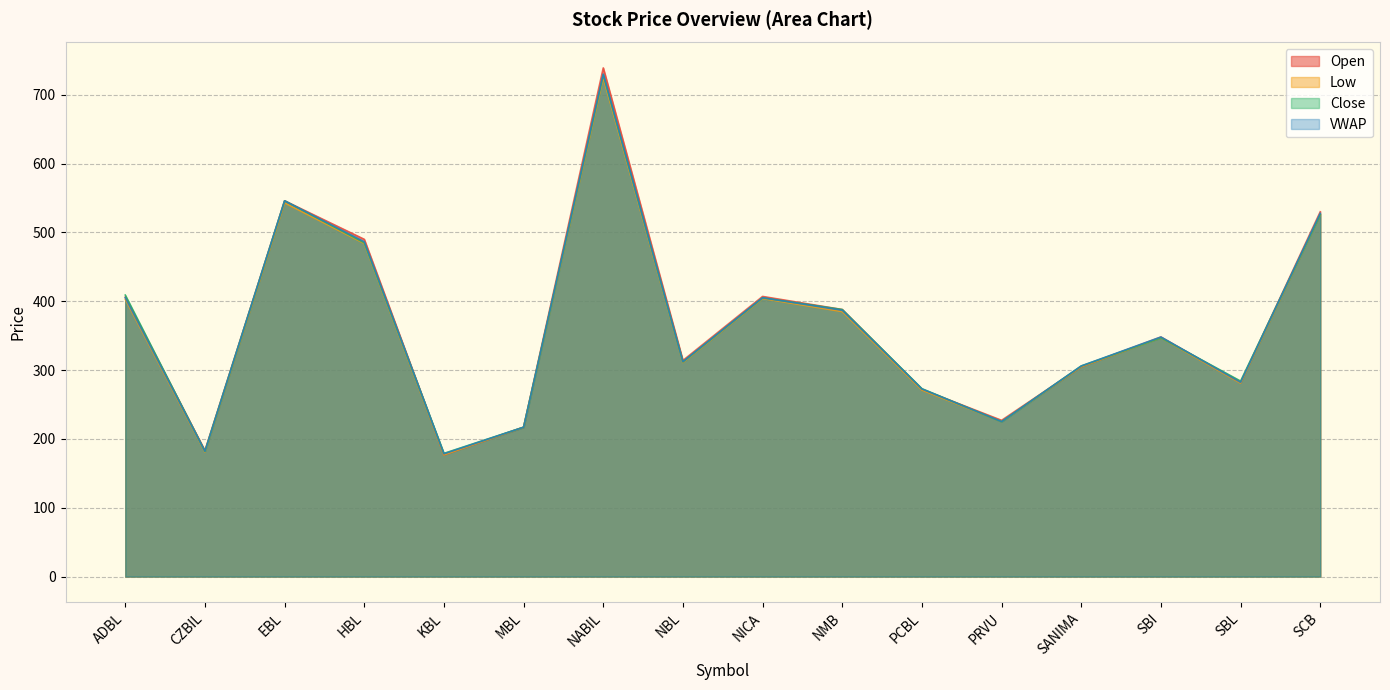

What is the highest value of the VWAP series?

730.1